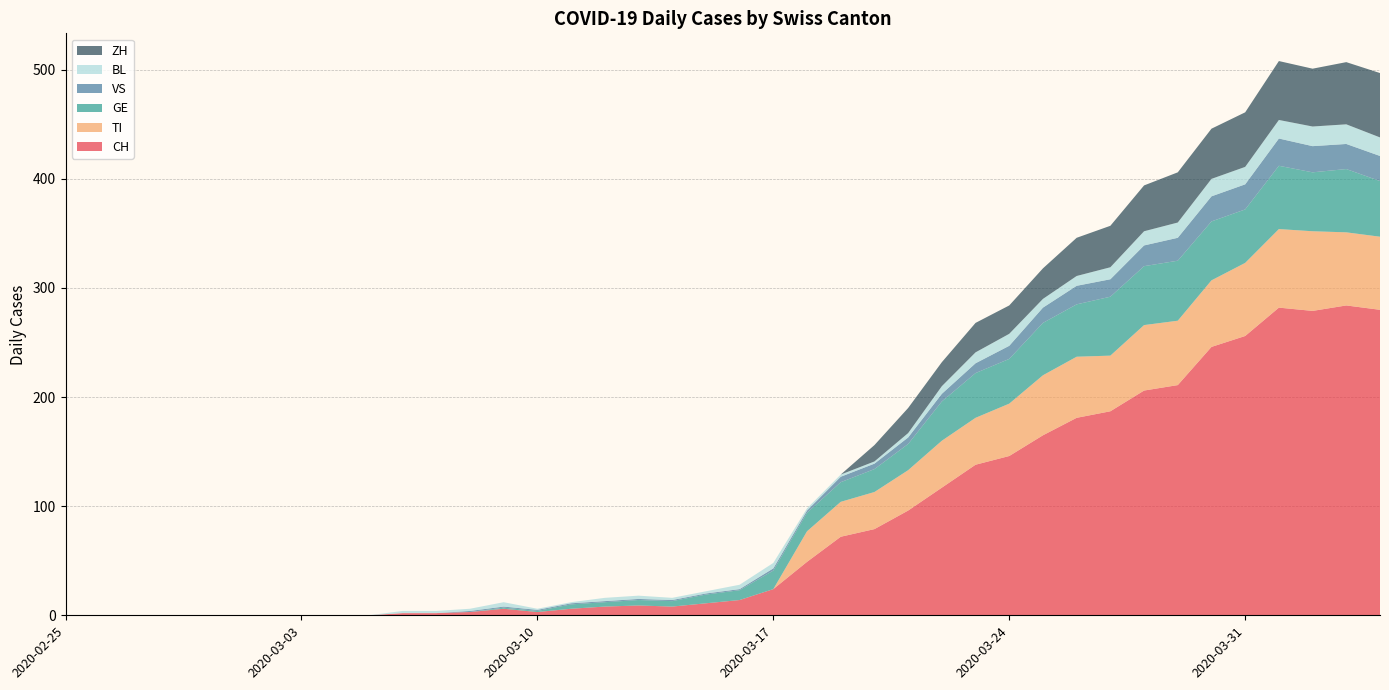

Reading left to right, what are all the values shown in this chart?

CH: 0	0	0	0	0	0	0	0	0	0	2	2	3	6	3	6	8	9	8	11	14	24	49	72	79	96	117	138	146	165	181	187	206	211	246	256	282	279	284	280
TI: 0	0	0	0	0	0	0	0	0	0	0	0	0	0	0	0	0	0	0	0	0	0	28	32	34	37	43	43	48	55	56	51	60	59	61	67	72	73	67	67
GE: 0	0	0	0	0	0	0	0	0	0	0	0	0	1	1	4	4	5	5	8	9	17	17	18	21	24	36	41	41	48	48	54	54	55	54	49	58	54	58	51
VS: 0	0	0	0	0	0	0	0	0	0	0	0	1	1	1	1	1	1	1	1	1	2	2	5	5	6	7	9	12	14	17	16	19	21	23	23	25	24	23	23
BL: 0	0	0	0	0	0	0	0	0	0	2	2	2	4	1	1	3	3	2	2	4	5	2	2	2	4	7	10	11	8	9	11	13	14	16	16	17	18	18	17
ZH: 0	0	0	0	0	0	0	0	0	0	0	0	0	0	0	0	0	0	0	0	0	0	0	0	15	23	22	27	26	28	35	38	42	46	46	50	54	53	57	59